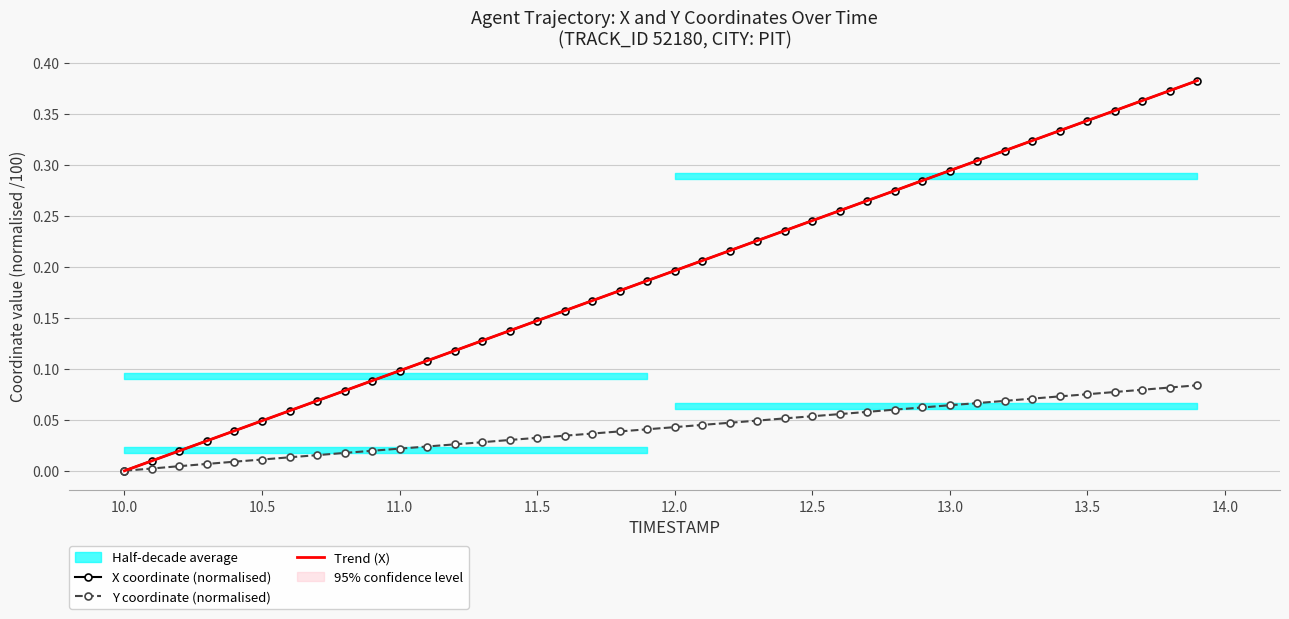

Reading left to right, what are all the values shown in this chart?

X coordinate (normalised): 0.0	0.0	0.0	0.0	0.0	0.0	0.1	0.1	0.1	0.1	0.1	0.1	0.1	0.1	0.1	0.1	0.2	0.2	0.2	0.2	0.2	0.2	0.2	0.2	0.2	0.2	0.3	0.3	0.3	0.3	0.3	0.3	0.3	0.3	0.3	0.3	0.4	0.4	0.4	0.4
Y coordinate (normalised): 0.0	0.0	0.0	0.0	0.0	0.0	0.0	0.0	0.0	0.0	0.0	0.0	0.0	0.0	0.0	0.0	0.0	0.0	0.0	0.0	0.0	0.0	0.0	0.0	0.1	0.1	0.1	0.1	0.1	0.1	0.1	0.1	0.1	0.1	0.1	0.1	0.1	0.1	0.1	0.1
Trend (X): -0.0	0.0	0.0	0.0	0.0	0.0	0.1	0.1	0.1	0.1	0.1	0.1	0.1	0.1	0.1	0.1	0.2	0.2	0.2	0.2	0.2	0.2	0.2	0.2	0.2	0.2	0.3	0.3	0.3	0.3	0.3	0.3	0.3	0.3	0.3	0.3	0.4	0.4	0.4	0.4